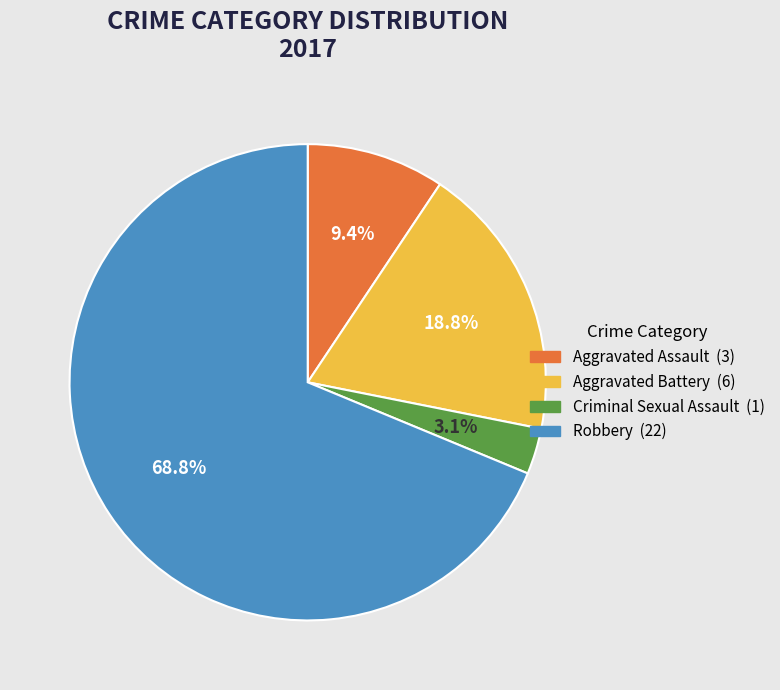

Count the number of slices in the pie.

4